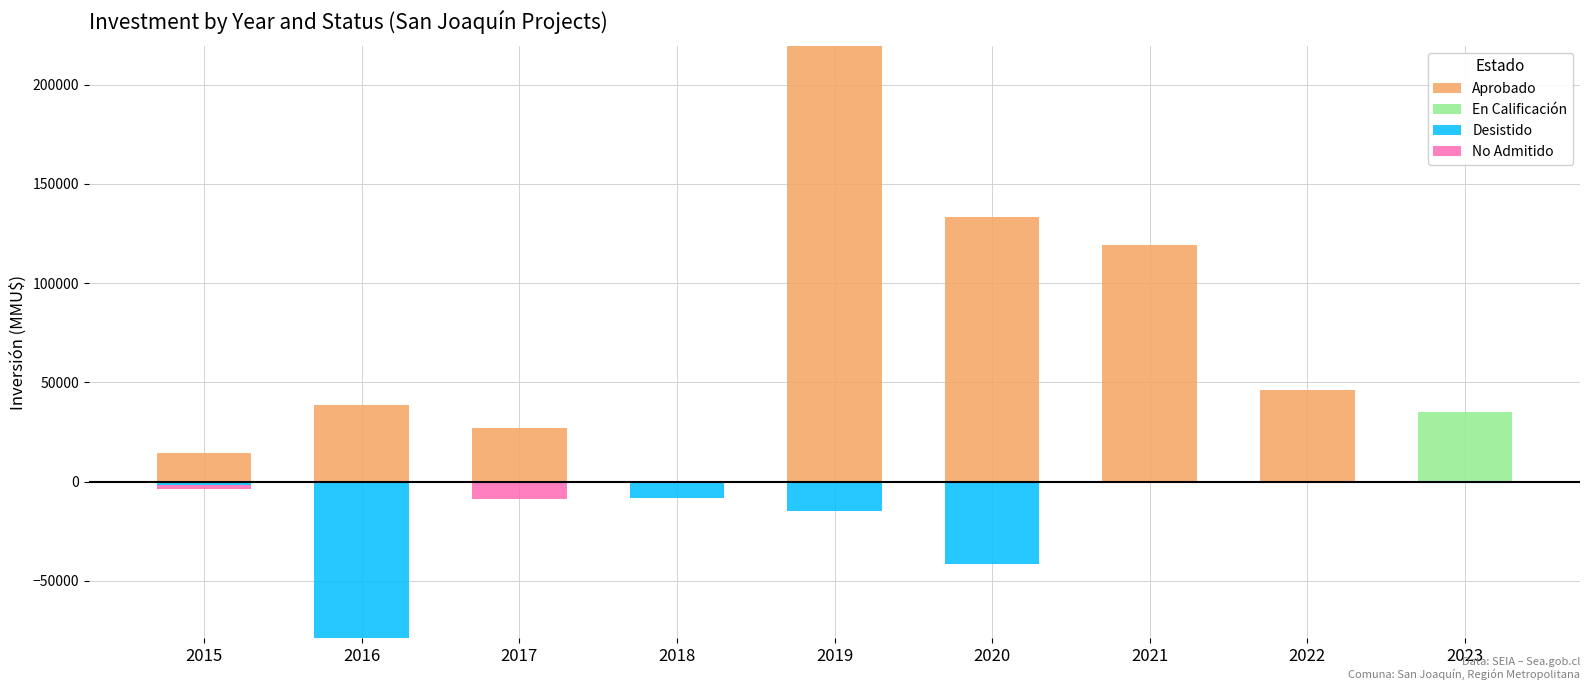

What are all the series names shown in the legend?

Aprobado, En Calificación, Desistido, No Admitido